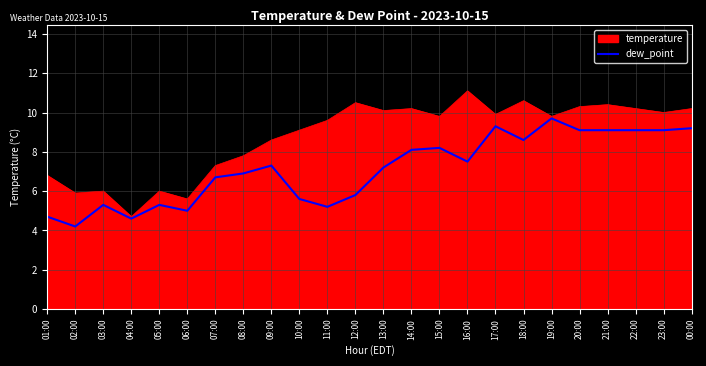

What is the total value across all series at 19:00?

19.5